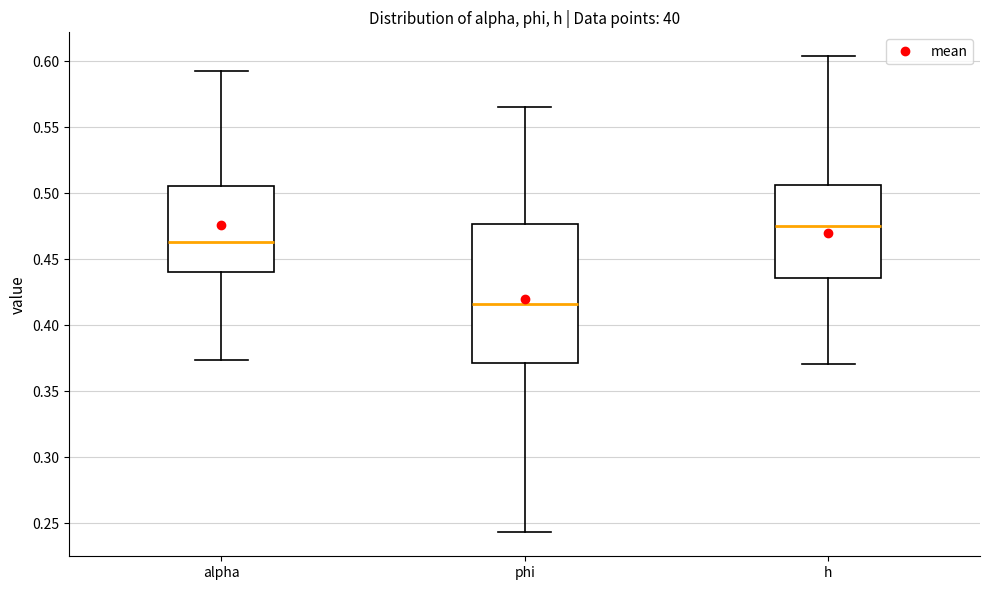

Which box has the highest median line?

h